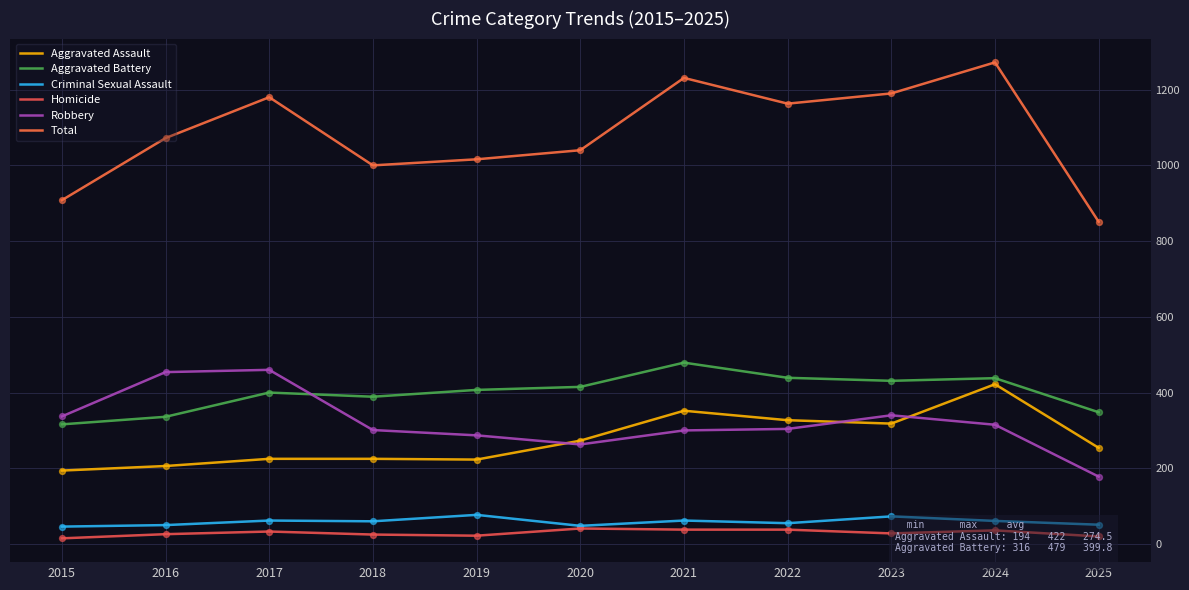

What are all the series names shown in the legend?

Aggravated Assault, Aggravated Battery, Criminal Sexual Assault, Homicide, Robbery, Total